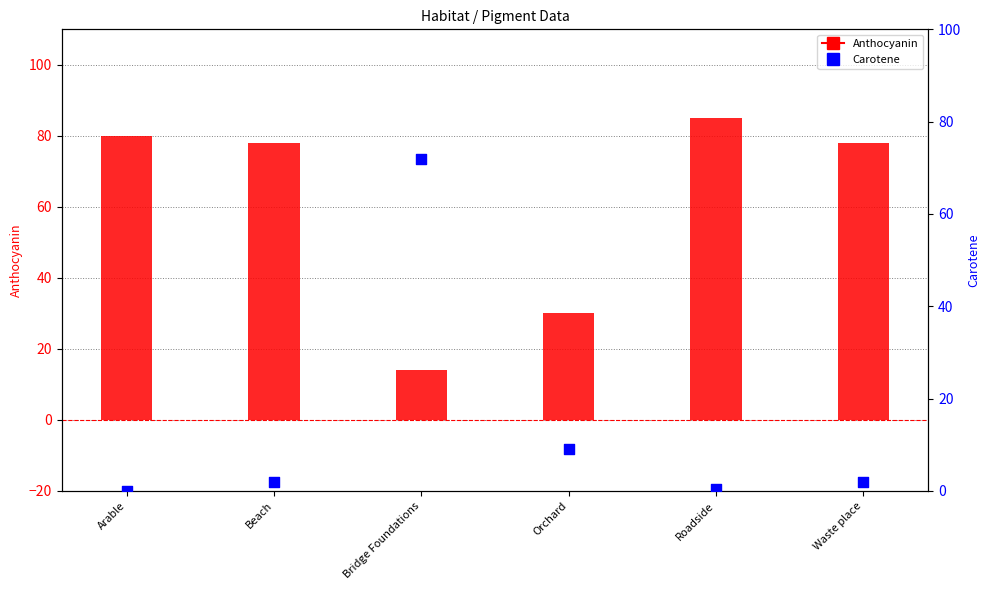

Which series contains the highest Y value?

Anthocyanin